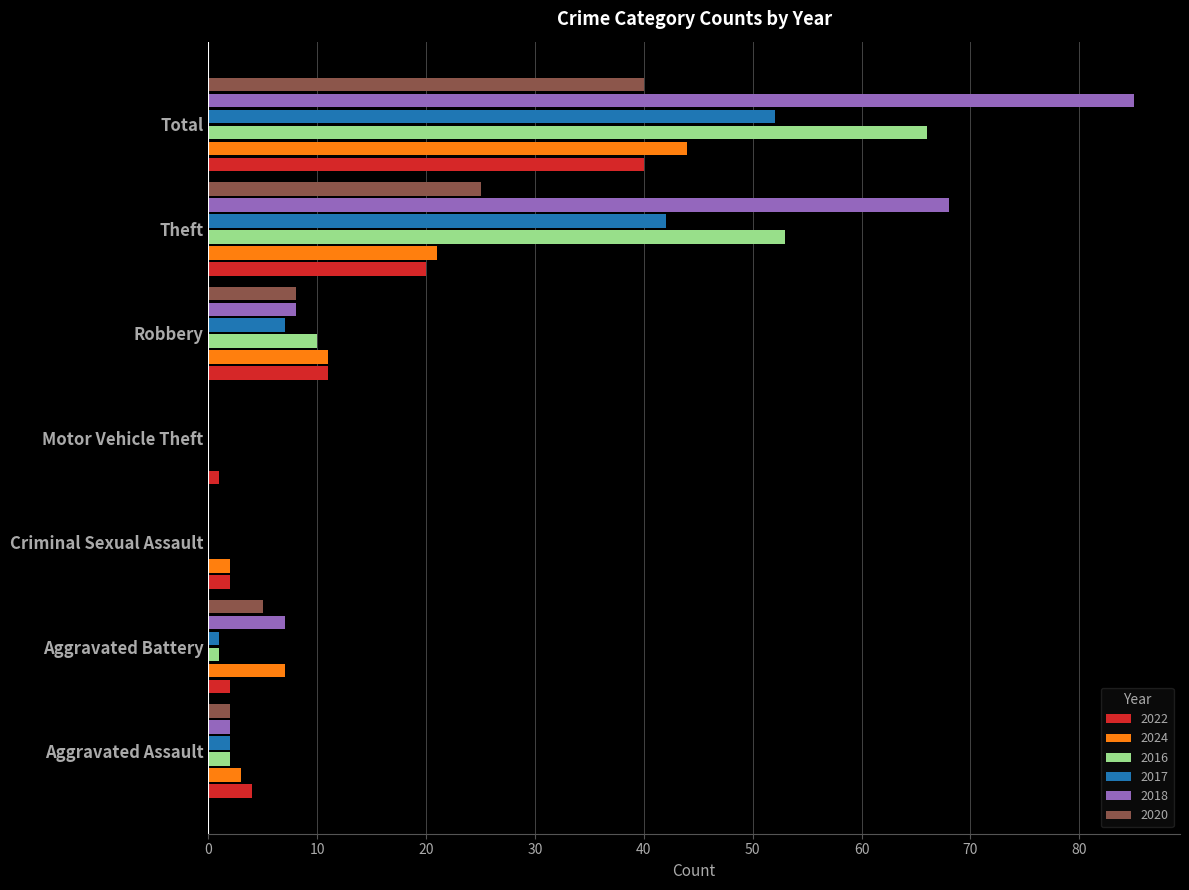

What is the total value across all series at Robbery?

55